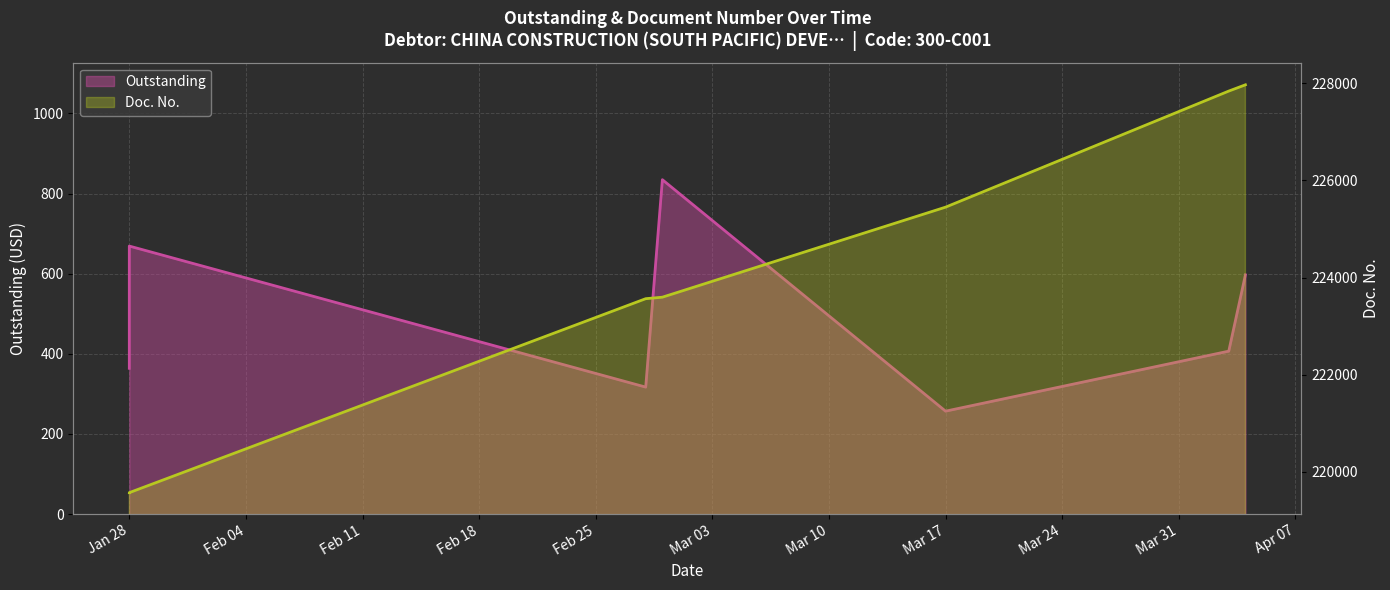

True or false: Doc. No. and Outstanding cross at least once.

False